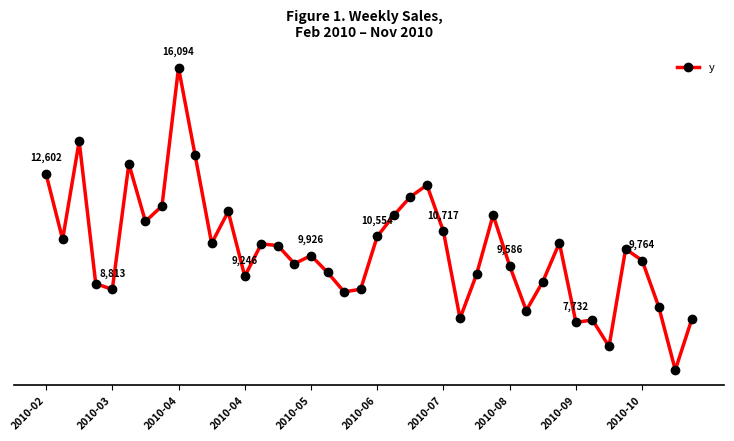

What is the value of the 23rd point from the left?

11855.3